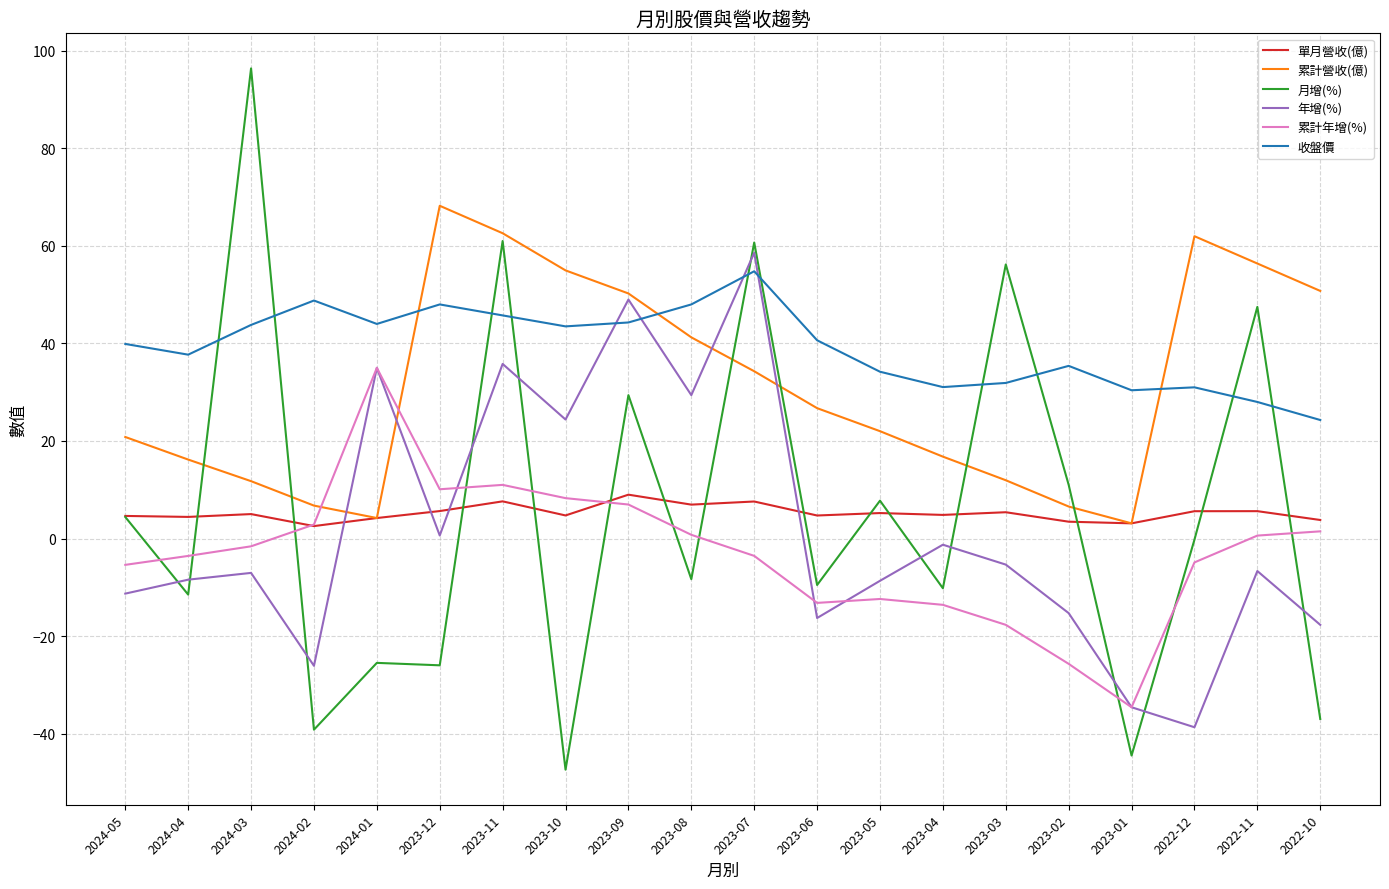

True or false: 單月營收(億) has a value of 5.6 at 2022-11.

True